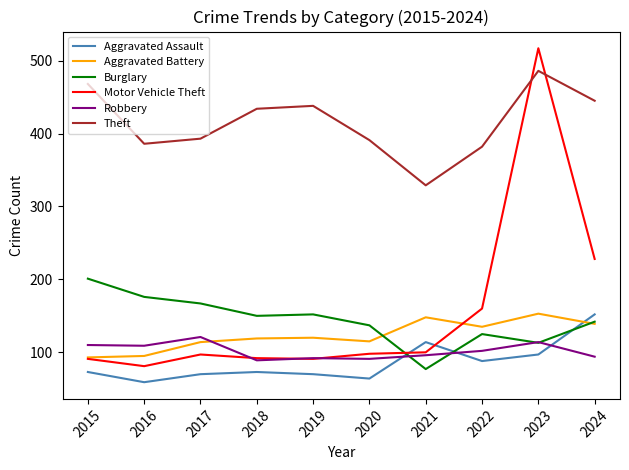

What value does the Theft series have at 2016, to the nearest 50?

400